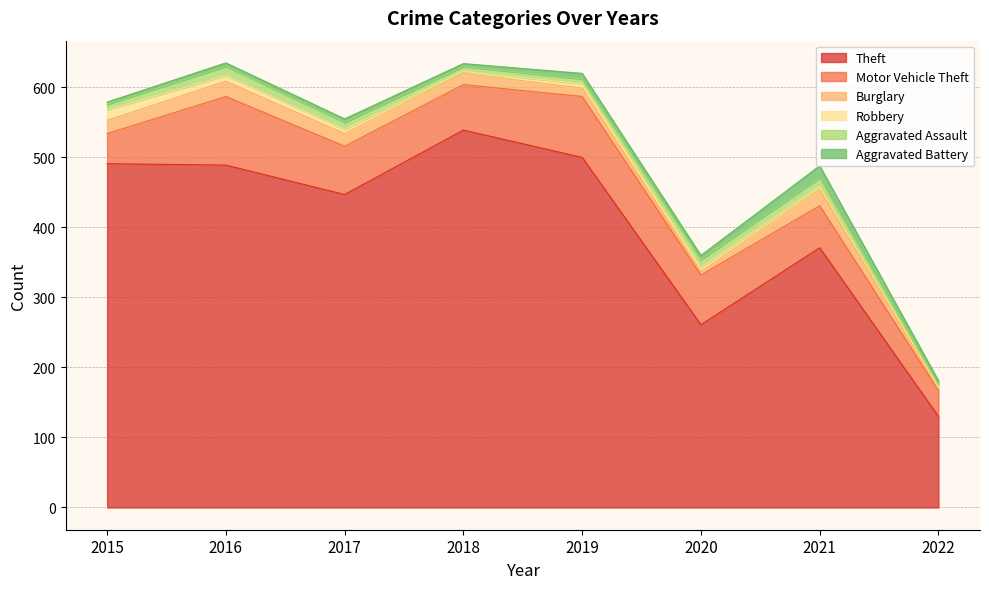

Which series has the largest total across all categories?

Theft